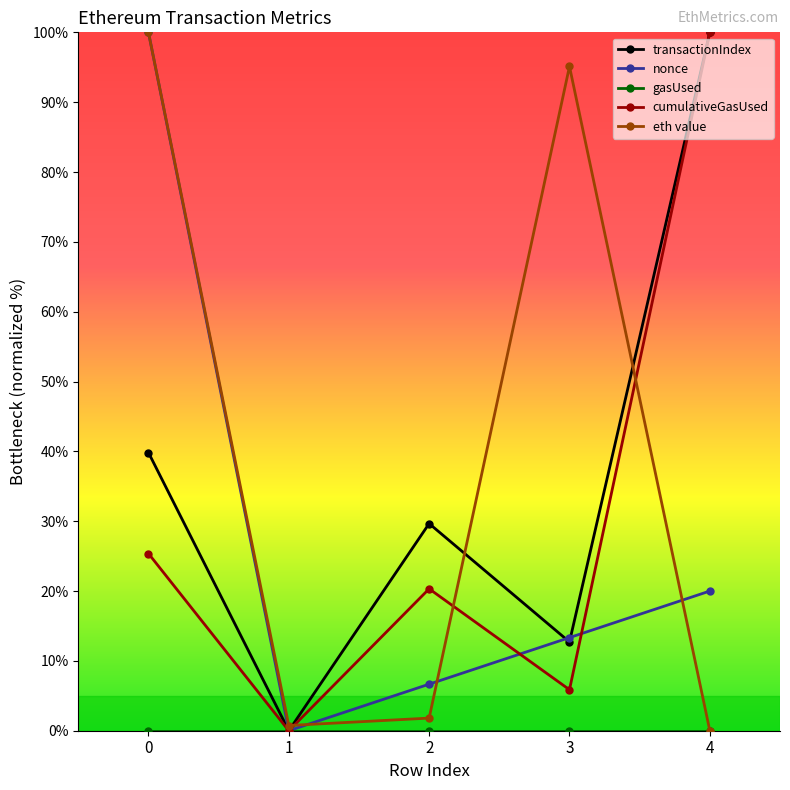

Count the number of data series in this chart.

5